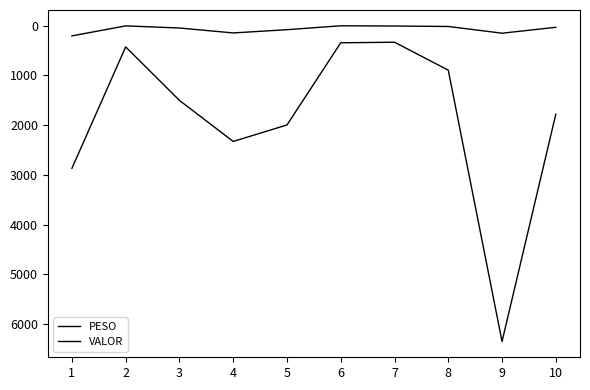

Does the chart display data point markers on the line(s)?

No